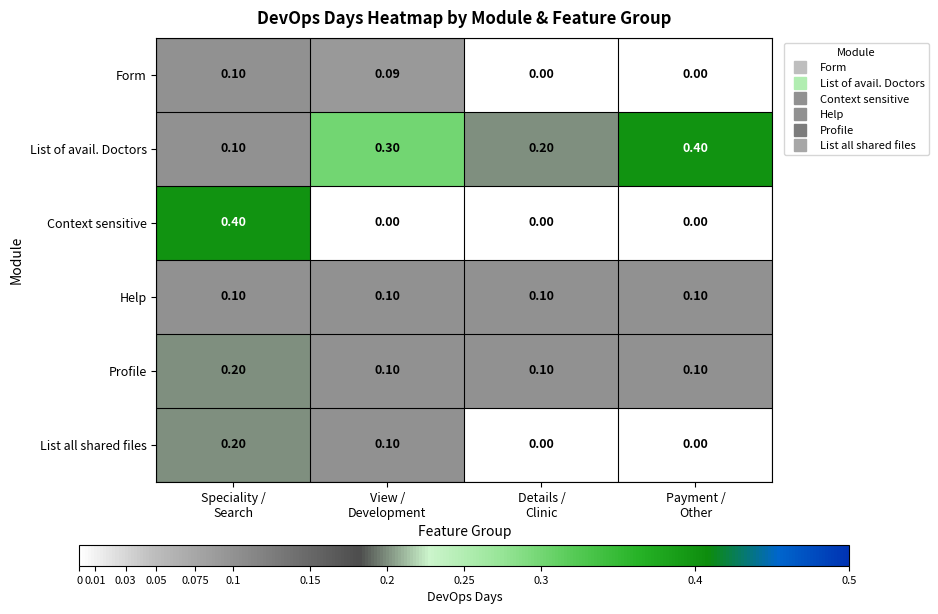

Which series has the largest total across all categories?

List of avail. Doctors